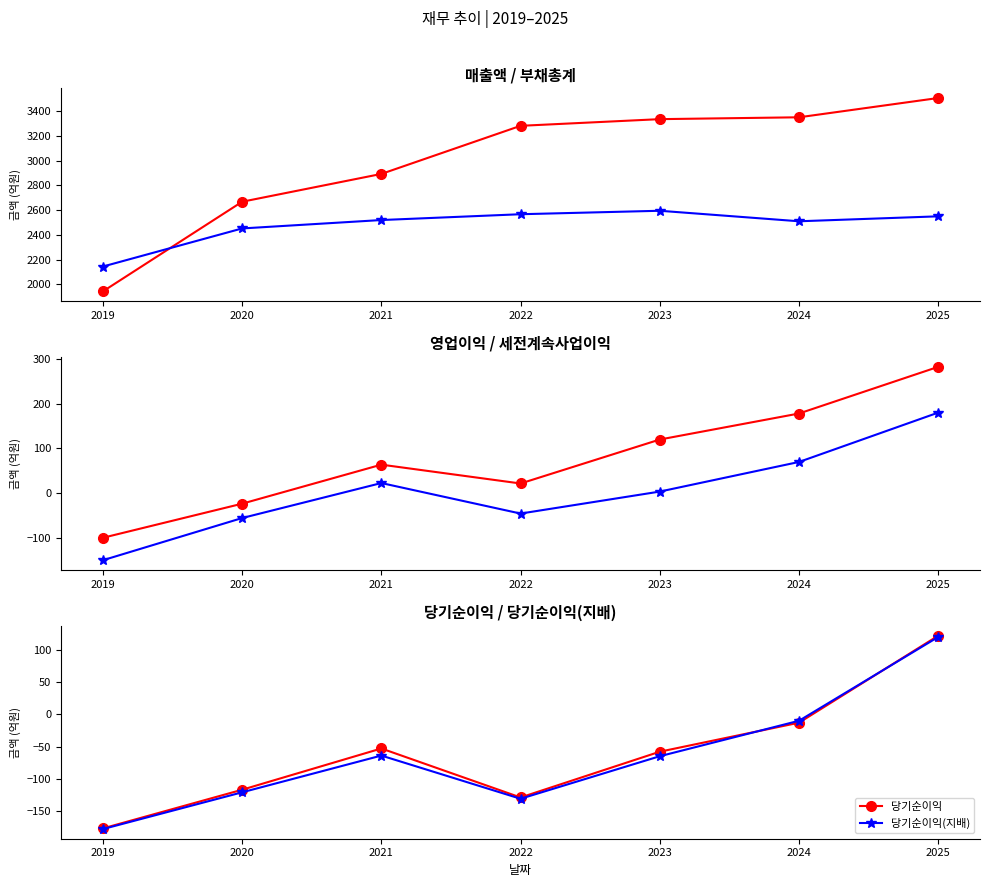

Reading left to right, extract all data points from this chart.

매출액: 1943	2668	2893	3282	3336	3351	3507
부채총계: 2144	2452	2520	2567	2595	2510	2550
영업이익: -99	-23	64	22	120	178	282
세전계속사업이익: -149	-55	23	-45	4	70	180
당기순이익: -177	-117	-53	-129	-58	-13	122
당기순이익(지배): -178	-121	-64	-131	-65	-10	120